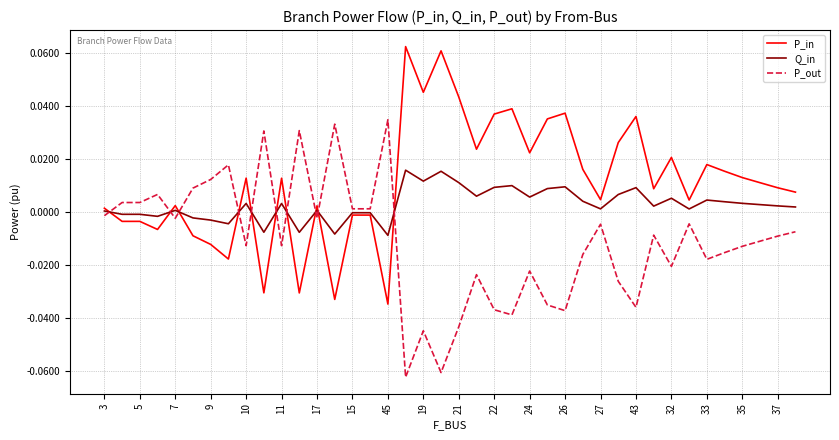

List the series in order of their overall mean, lowest first.

P_out, Q_in, P_in